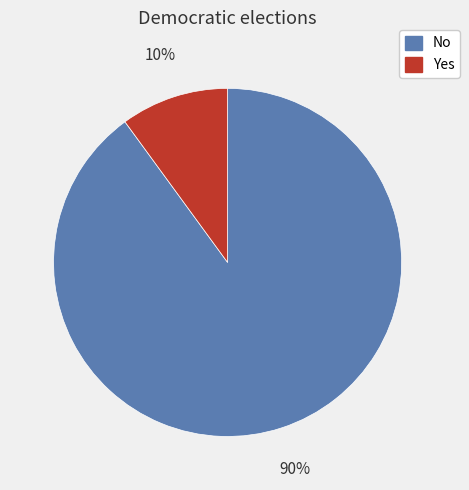

Approximately how many times larger is the value at No compared to Yes?

9.0